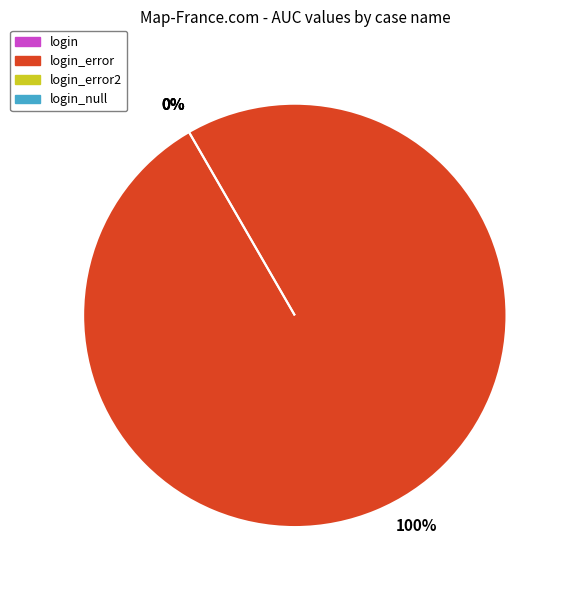

The login_error2 slice represents 12% of the pie. True or false?

False